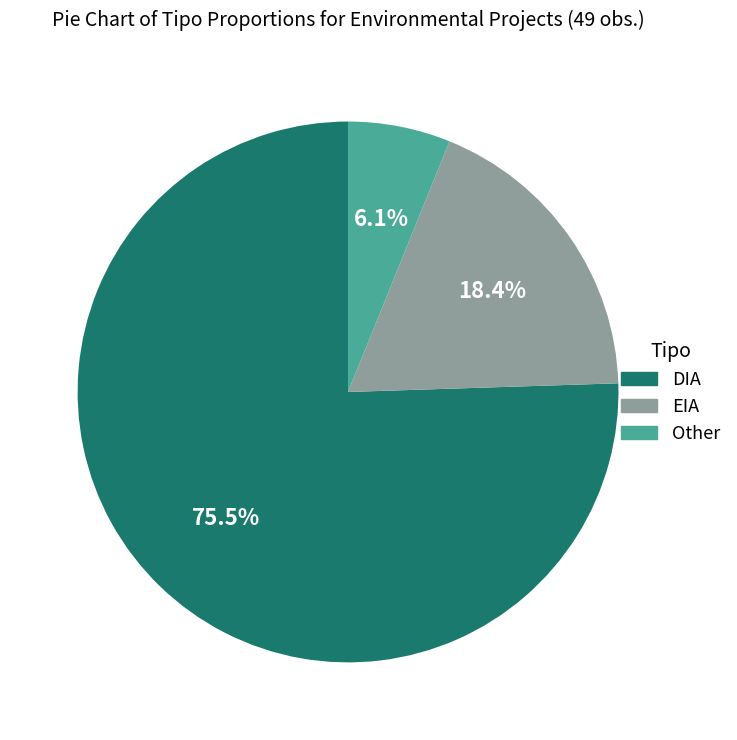

Which category accounts for the majority?

DIA